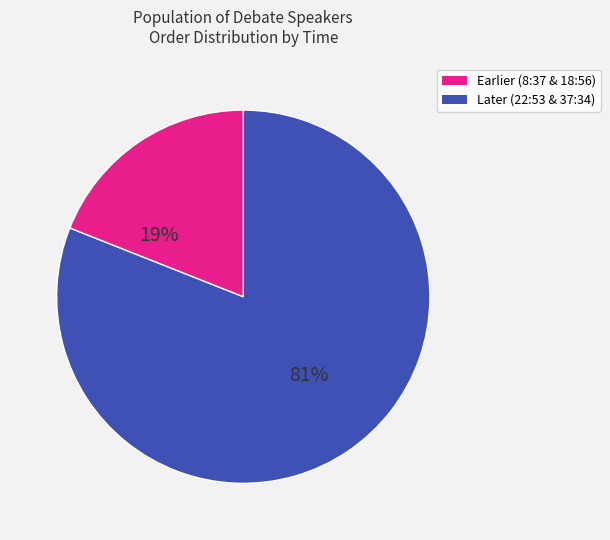

To the nearest percent, what is the average slice percentage?

50%